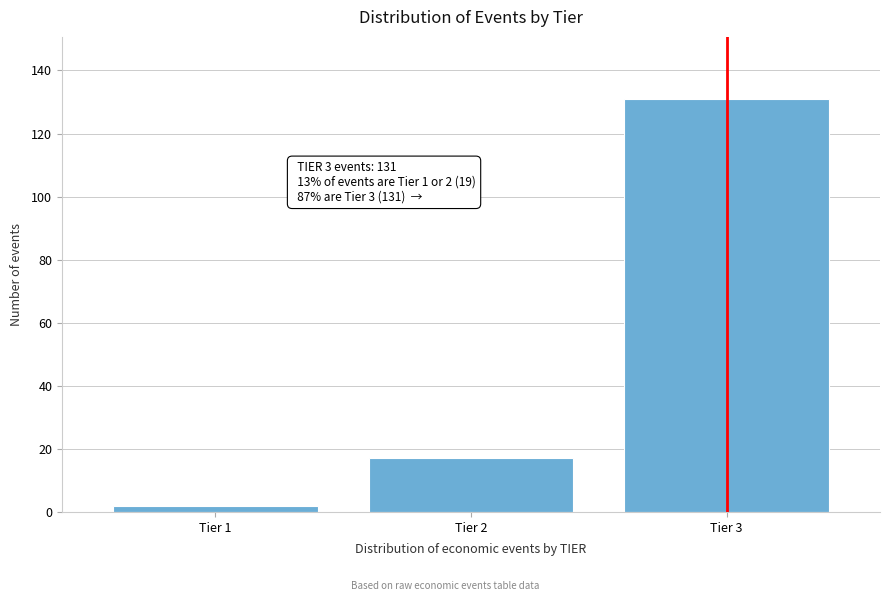

Reading left to right, transcribe all the data shown in this chart.

Tier 1=2	Tier 2=17	Tier 3=131